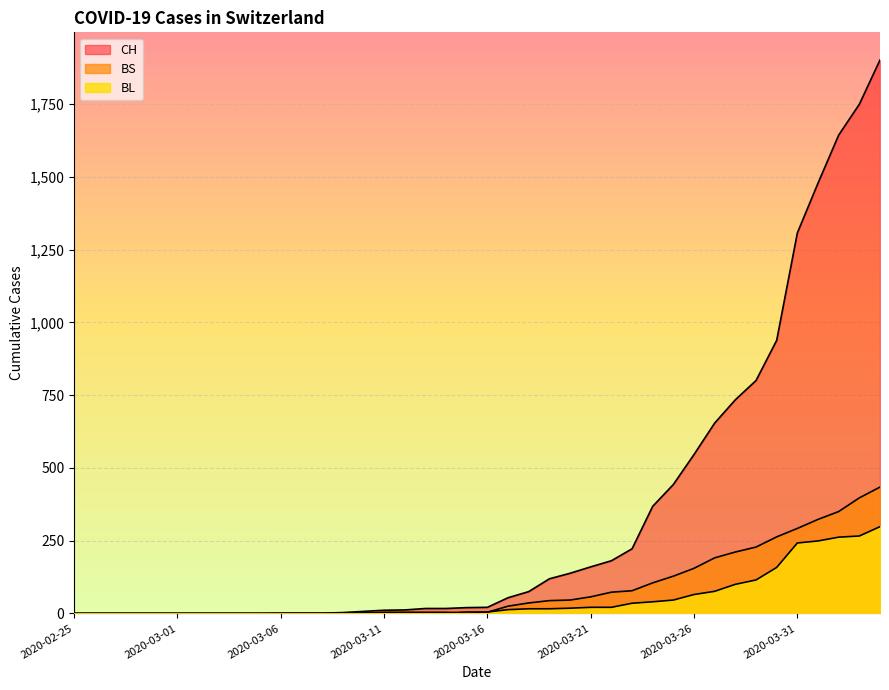

What are all the series names shown in the legend?

CH, BL, BS